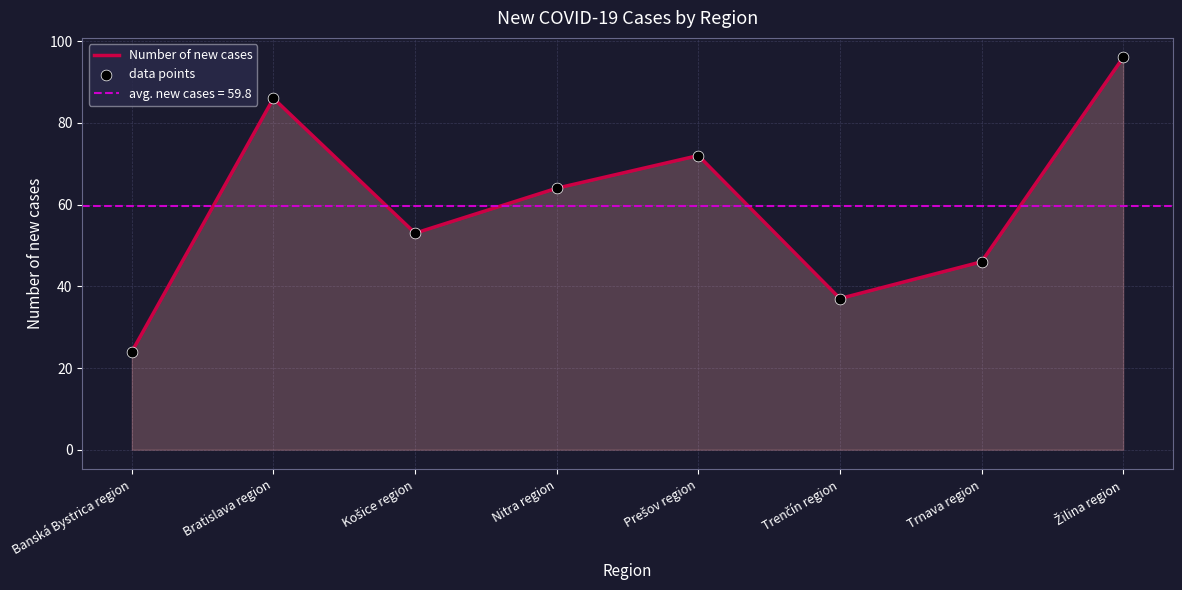

The Number of new cases series shows 46 at Trnava region. True or false?

True